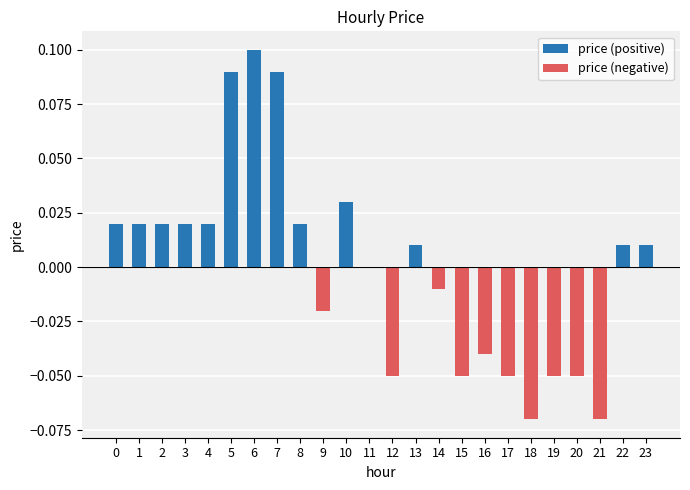

At which category is the sum across all series the highest?

6